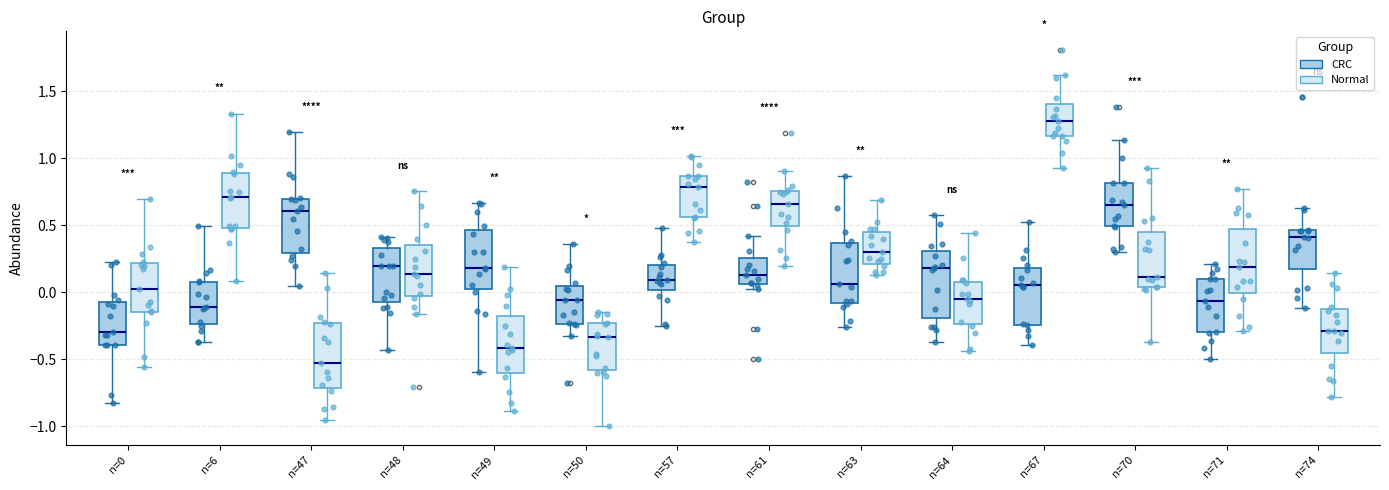

Reading left to right, transcribe this box plot: for each box, give where its median line is, the range the box spans, and where its two whiskers end, as read against the y-axis. The values are not printed on the chart, so give them approximately, as read against the axis.

n=0 (CRC): median -0.30, box -0.40 to -0.05, whiskers -0.85 to 0.20
n=0 (Normal): median 0.00, box -0.15 to 0.20, whiskers -0.55 to 0.70
n=6 (CRC): median -0.10, box -0.25 to 0.10, whiskers -0.35 to 0.50
n=6 (Normal): median 0.70, box 0.50 to 0.90, whiskers 0.10 to 1.35
n=47 (CRC): median 0.60, box 0.30 to 0.70, whiskers 0.05 to 1.20
n=47 (Normal): median -0.55, box -0.70 to -0.25, whiskers -0.95 to 0.15
n=48 (CRC): median 0.20, box -0.05 to 0.35, whiskers -0.45 to 0.40
n=48 (Normal): median 0.15, box -0.05 to 0.35, whiskers -0.15 to 0.75
n=49 (CRC): median 0.20, box 0.05 to 0.45, whiskers -0.60 to 0.65
n=49 (Normal): median -0.40, box -0.60 to -0.20, whiskers -0.90 to 0.20
n=50 (CRC): median -0.05, box -0.25 to 0.05, whiskers -0.30 to 0.35
n=50 (Normal): median -0.35, box -0.60 to -0.25, whiskers -1.00 to -0.15
n=57 (CRC): median 0.10, box 0.00 to 0.20, whiskers -0.25 to 0.50
n=57 (Normal): median 0.80, box 0.55 to 0.85, whiskers 0.35 to 1.00
n=61 (CRC): median 0.15, box 0.05 to 0.25, whiskers 0.00 to 0.40
n=61 (Normal): median 0.65, box 0.50 to 0.75, whiskers 0.20 to 0.90
n=63 (CRC): median 0.05, box -0.10 to 0.35, whiskers -0.25 to 0.85
n=63 (Normal): median 0.30, box 0.20 to 0.45, whiskers 0.15 to 0.70
n=64 (CRC): median 0.20, box -0.20 to 0.30, whiskers -0.35 to 0.60
n=64 (Normal): median -0.05, box -0.25 to 0.10, whiskers -0.45 to 0.45
n=67 (CRC): median 0.05, box -0.25 to 0.20, whiskers -0.40 to 0.55
n=67 (Normal): median 1.30, box 1.15 to 1.40, whiskers 0.95 to 1.60
n=70 (CRC): median 0.65, box 0.50 to 0.80, whiskers 0.30 to 1.15
n=70 (Normal): median 0.10, box 0.05 to 0.45, whiskers -0.35 to 0.95
n=71 (CRC): median -0.05, box -0.30 to 0.10, whiskers -0.50 to 0.20
n=71 (Normal): median 0.20, box 0.00 to 0.45, whiskers -0.30 to 0.75
n=74 (CRC): median 0.40, box 0.20 to 0.45, whiskers -0.10 to 0.65
n=74 (Normal): median -0.30, box -0.45 to -0.10, whiskers -0.80 to 0.15